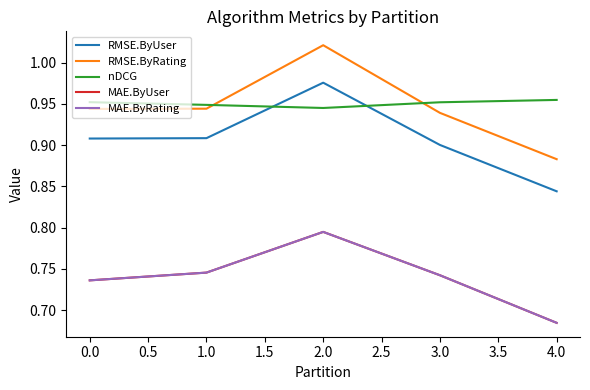

Does the chart display data point markers on the line(s)?

No